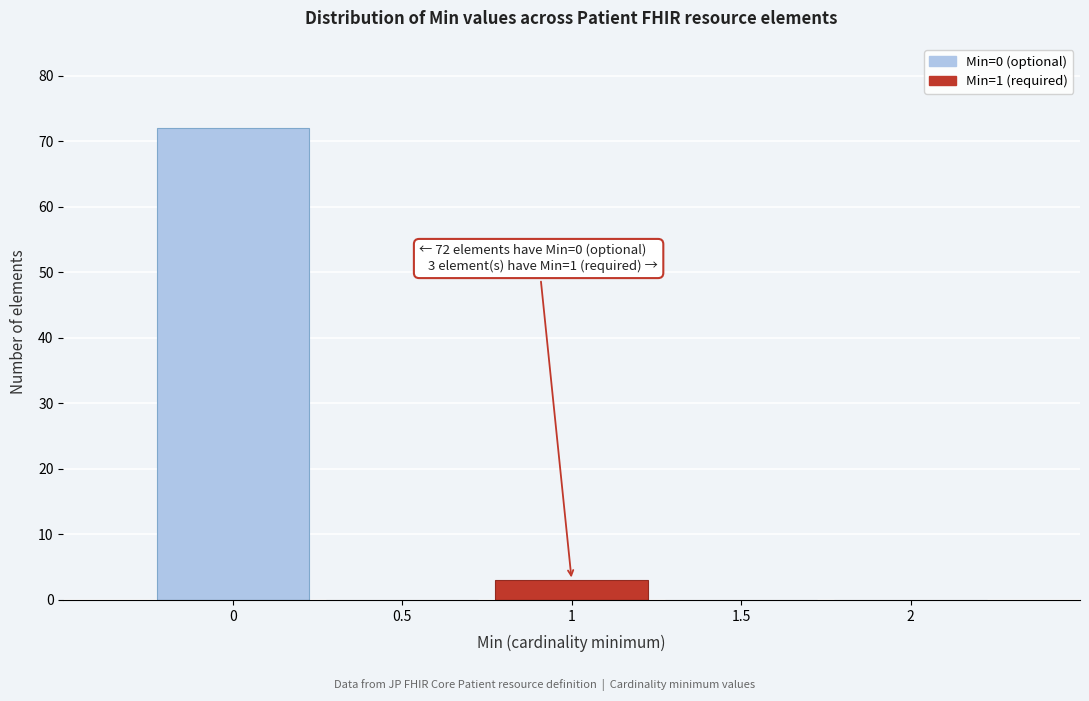

Which range on the x-axis has the tallest bar?

-0.25 to 0.25